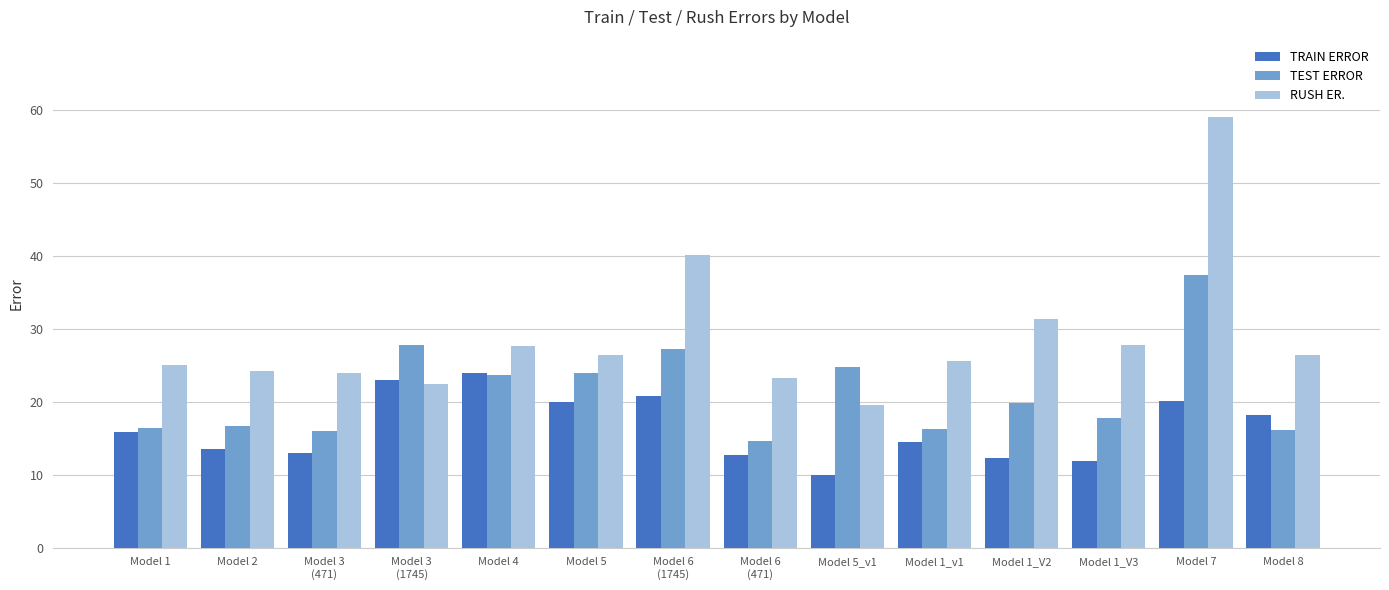

What is the difference between the highest and lowest values at Model 2?

10.8